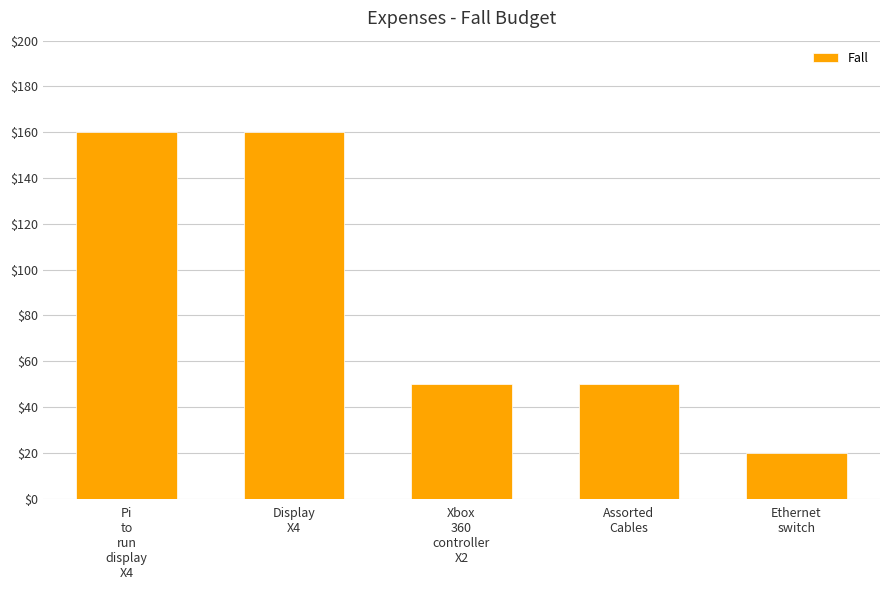

At which label does the data first exceed 50?

Pi
to
run
display
X4